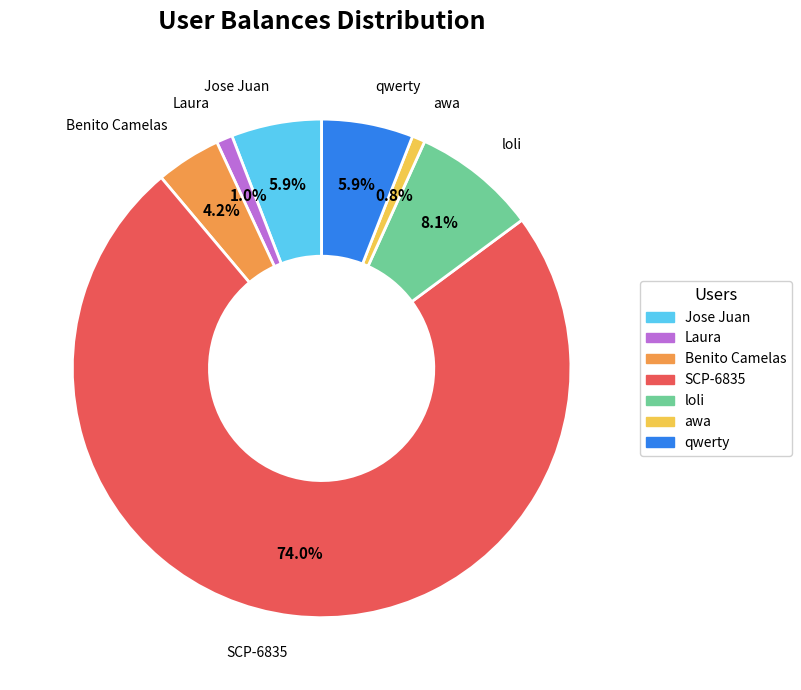

What is the largest slice in the pie chart?

SCP-6835